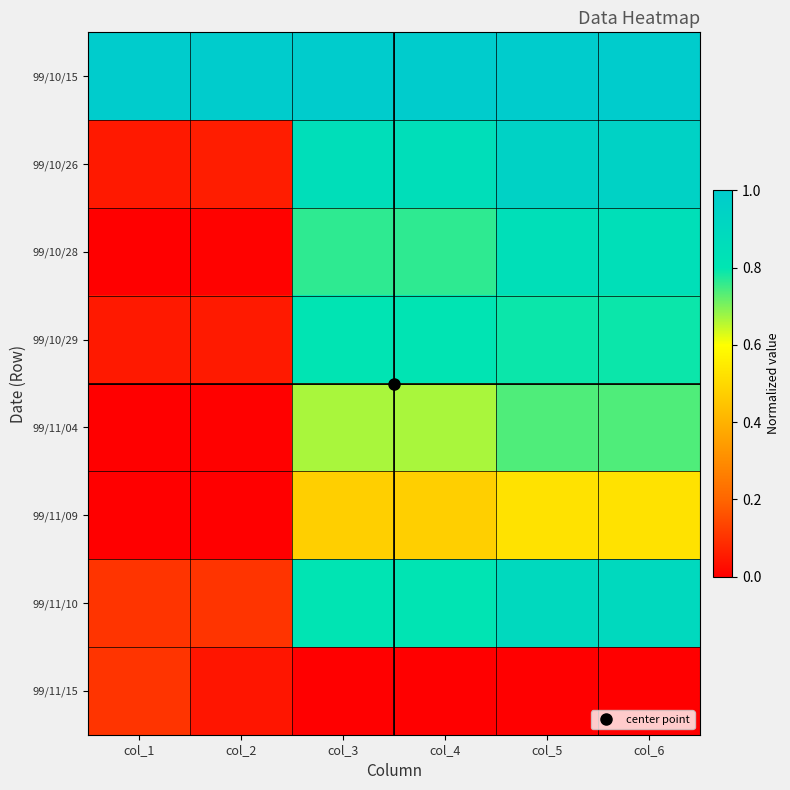

Which series has the largest total across all categories?

99/10/15